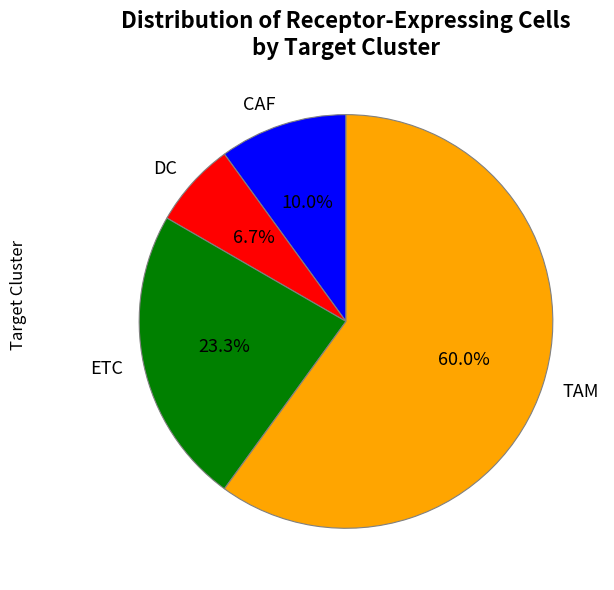

Combined, do TAM and ETC account for over 50%?

Yes